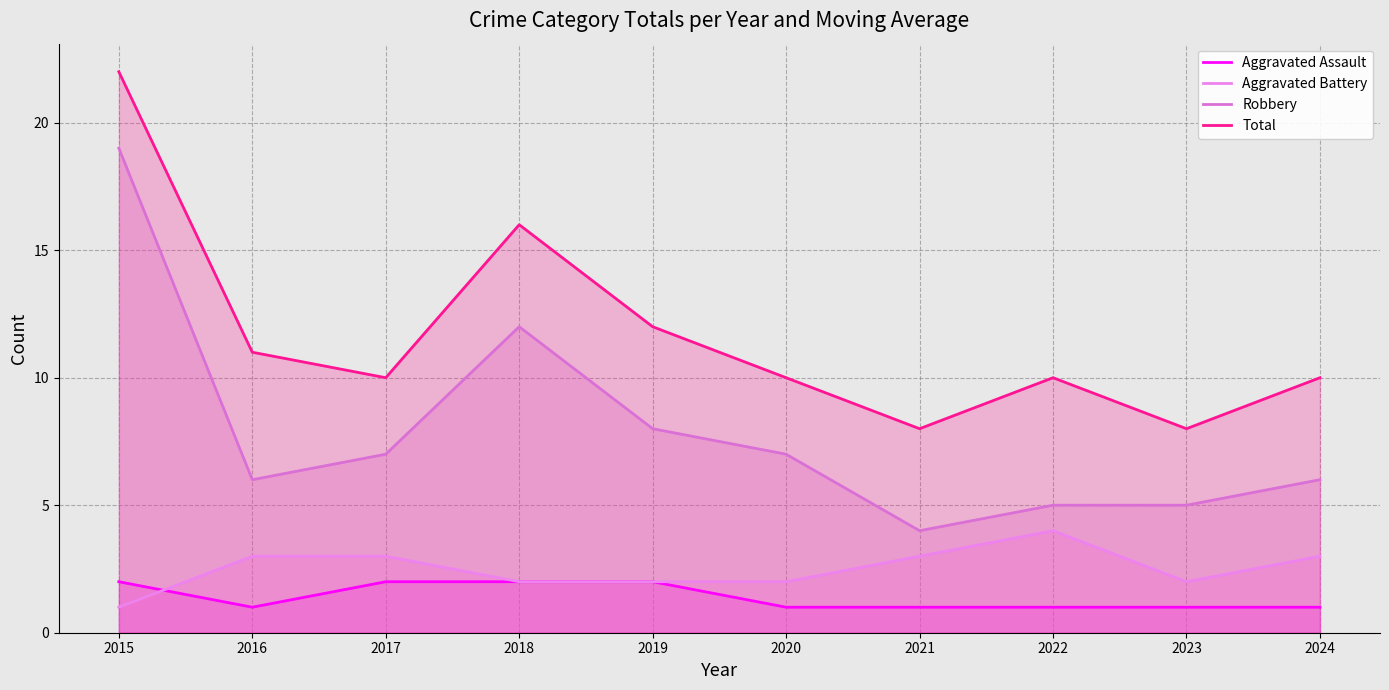

Reading right to left, transcribe all the data shown in this chart.

Aggravated Assault: 1	1	1	1	1	2	2	2	1	2
Aggravated Battery: 3	2	4	3	2	2	2	3	3	1
Robbery: 6	5	5	4	7	8	12	7	6	19
Total: 10	8	10	8	10	12	16	10	11	22